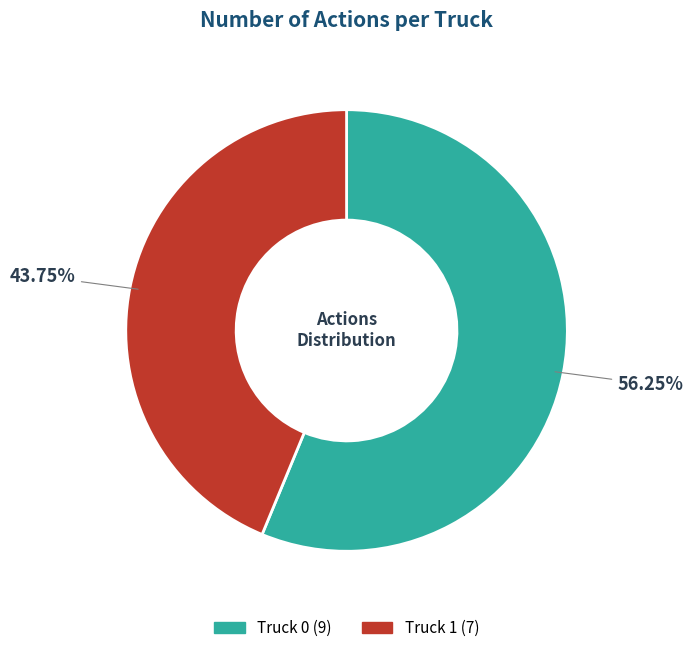

Rank the categories by value from highest to lowest.

Truck 0, Truck 1